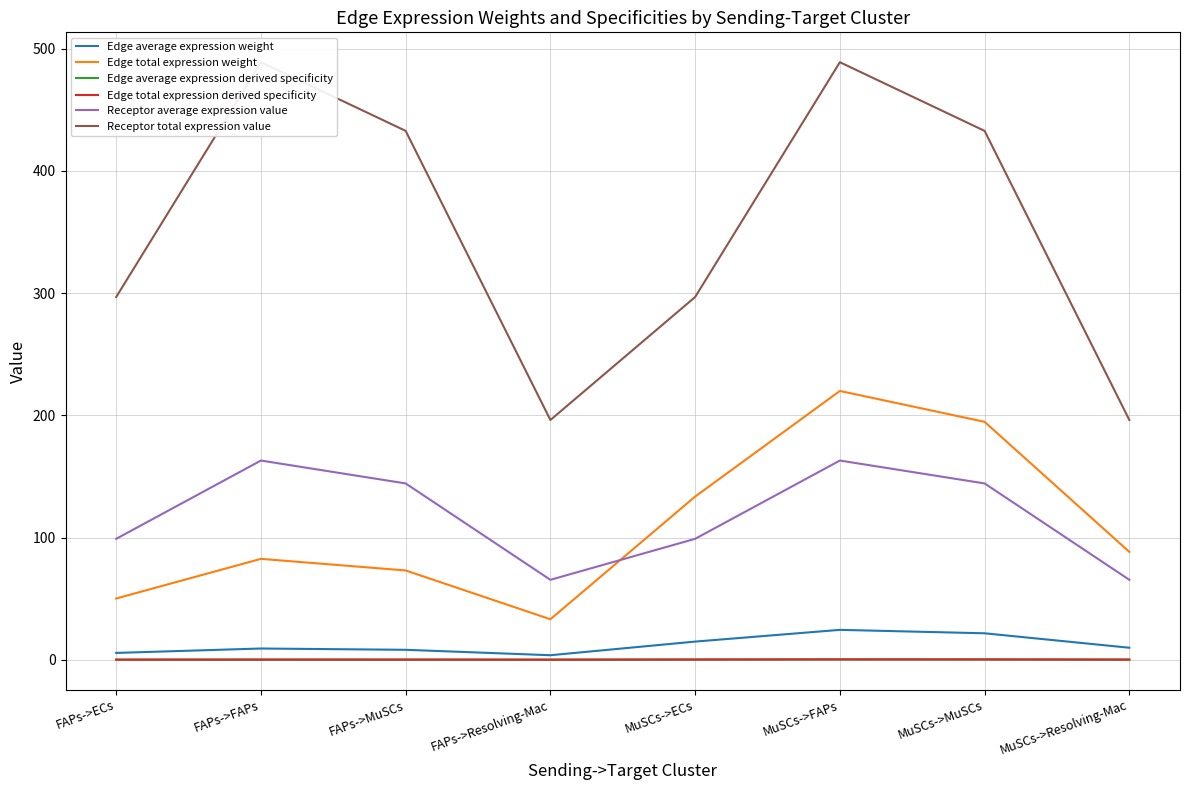

Reading left to right, list all the values displayed in this chart.

Edge average expression weight: FAPs->ECs=5.6	FAPs->FAPs=9.2	FAPs->MuSCs=8.1	FAPs->Resolving-Mac=3.7	MuSCs->ECs=14.8	MuSCs->FAPs=24.4	MuSCs->MuSCs=21.6	MuSCs->Resolving-Mac=9.8
Edge total expression weight: FAPs->ECs=50.1	FAPs->FAPs=82.5	FAPs->MuSCs=73.1	FAPs->Resolving-Mac=33.1	MuSCs->ECs=133.5	MuSCs->FAPs=220.0	MuSCs->MuSCs=194.7	MuSCs->Resolving-Mac=88.2
Edge average expression derived specificity: FAPs->ECs=0.1	FAPs->FAPs=0.1	FAPs->MuSCs=0.1	FAPs->Resolving-Mac=0.0	MuSCs->ECs=0.2	MuSCs->FAPs=0.3	MuSCs->MuSCs=0.2	MuSCs->Resolving-Mac=0.1
Edge total expression derived specificity: FAPs->ECs=0.1	FAPs->FAPs=0.1	FAPs->MuSCs=0.1	FAPs->Resolving-Mac=0.0	MuSCs->ECs=0.2	MuSCs->FAPs=0.3	MuSCs->MuSCs=0.2	MuSCs->Resolving-Mac=0.1
Receptor average expression value: FAPs->ECs=98.9	FAPs->FAPs=163.0	FAPs->MuSCs=144.3	FAPs->Resolving-Mac=65.4	MuSCs->ECs=98.9	MuSCs->FAPs=163.0	MuSCs->MuSCs=144.3	MuSCs->Resolving-Mac=65.4
Receptor total expression value: FAPs->ECs=296.8	FAPs->FAPs=489.0	FAPs->MuSCs=432.8	FAPs->Resolving-Mac=196.2	MuSCs->ECs=296.8	MuSCs->FAPs=489.0	MuSCs->MuSCs=432.8	MuSCs->Resolving-Mac=196.2